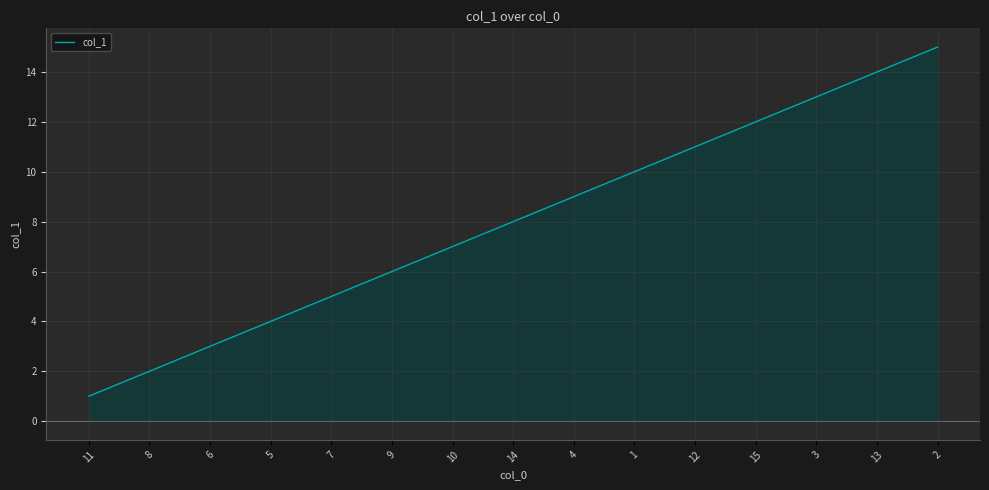

What is the smallest value displayed?

1